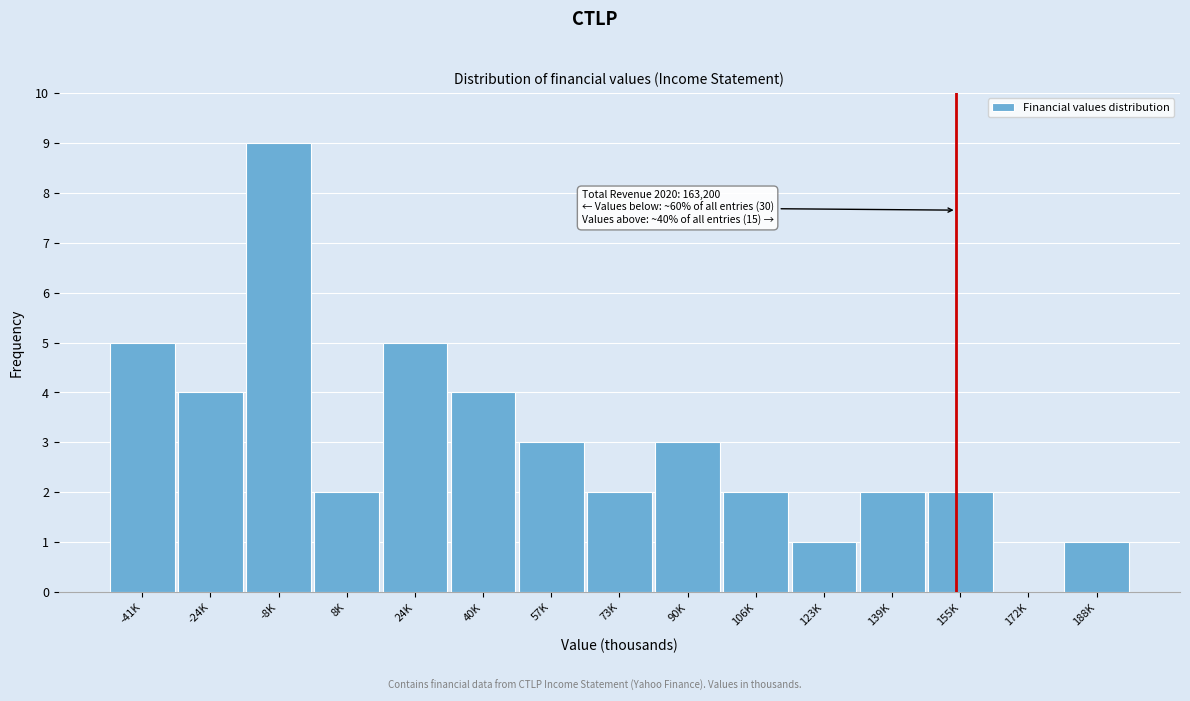

Reading left to right, transcribe all the data shown in this chart.

-41K=5	-24K=4	-8K=9	8K=2	24K=5	40K=4	57K=3	73K=2	90K=3	106K=2	123K=1	139K=2	155K=2	172K=0	188K=1